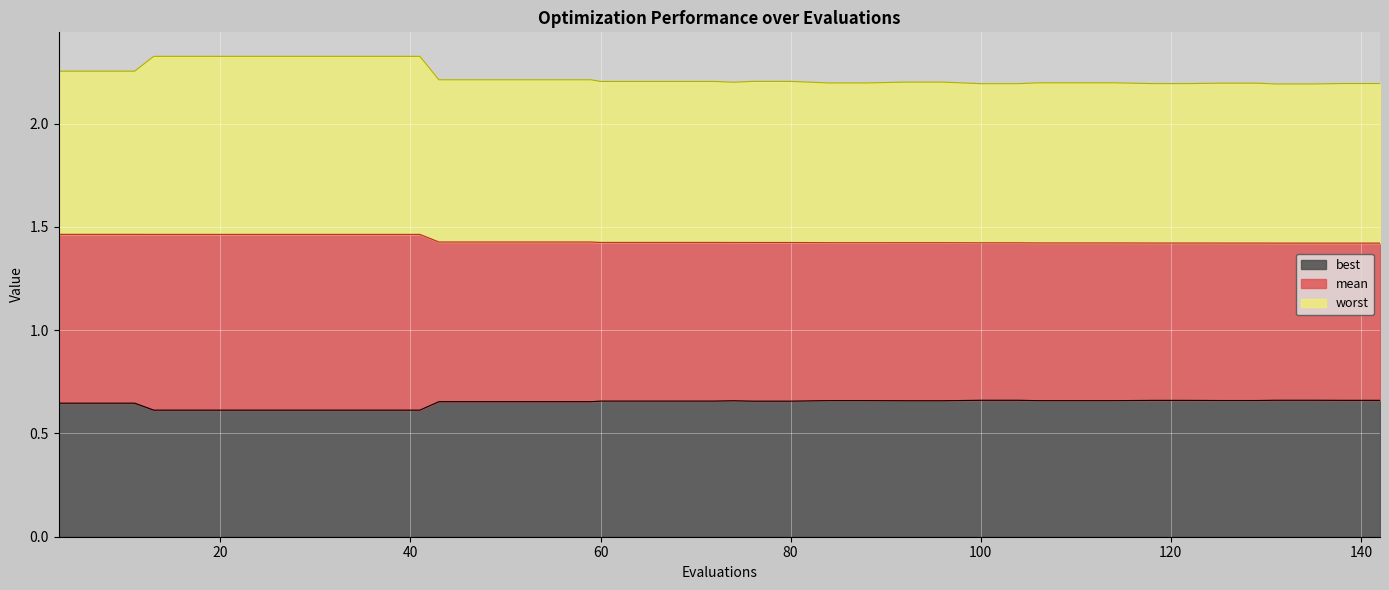

True or false: best and mean cross at least once.

False